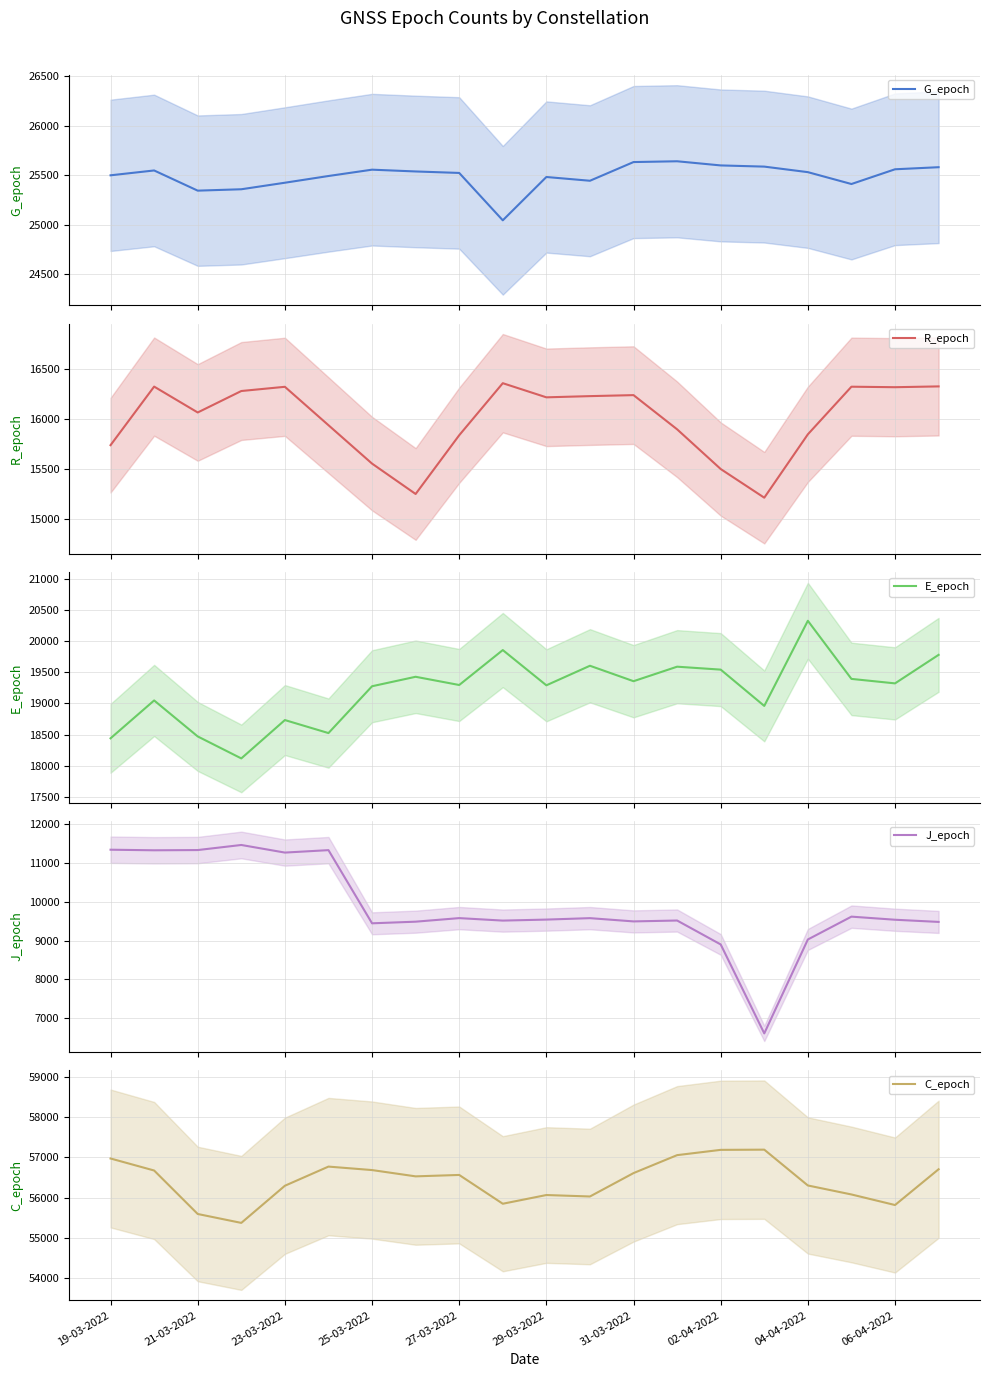

How many interior local valleys does the J_epoch series have?

6